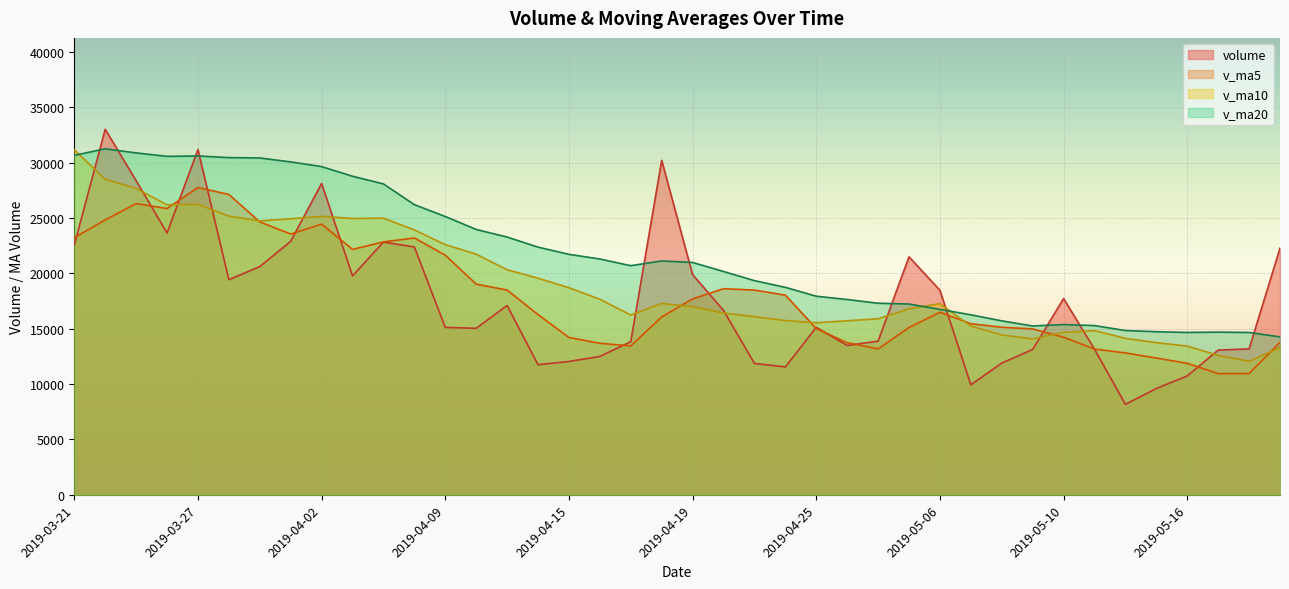

How many lines are shown in the chart?

4